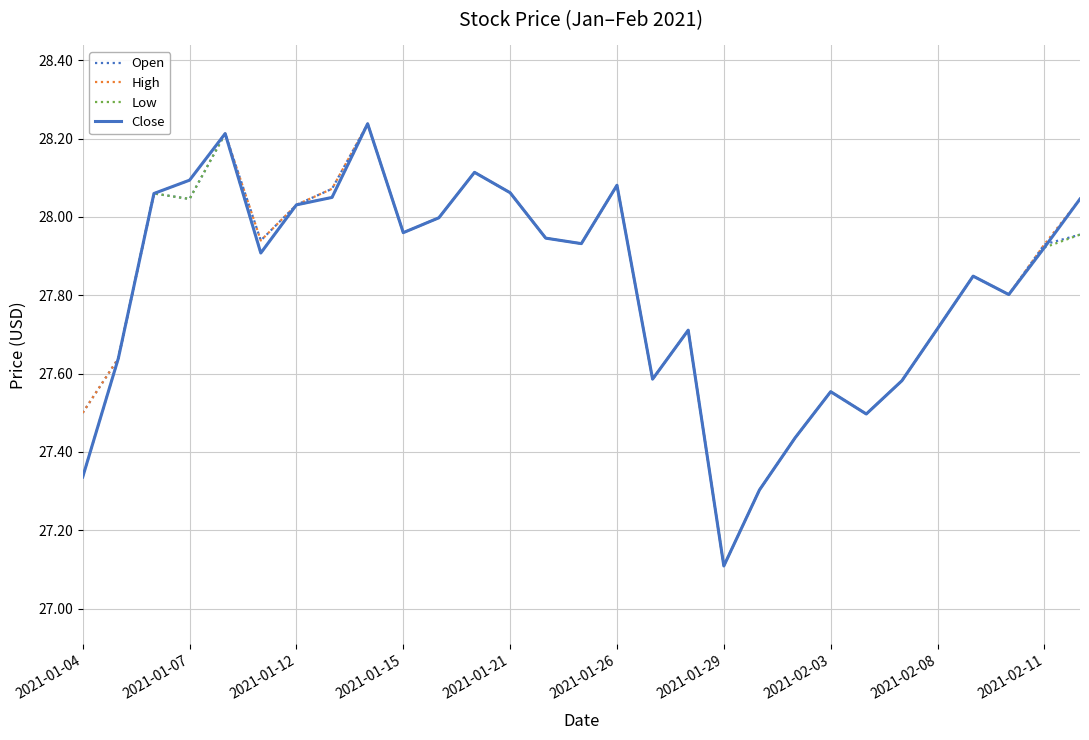

True or false: Open has a value of 8.0 at 2021-01-15.

False